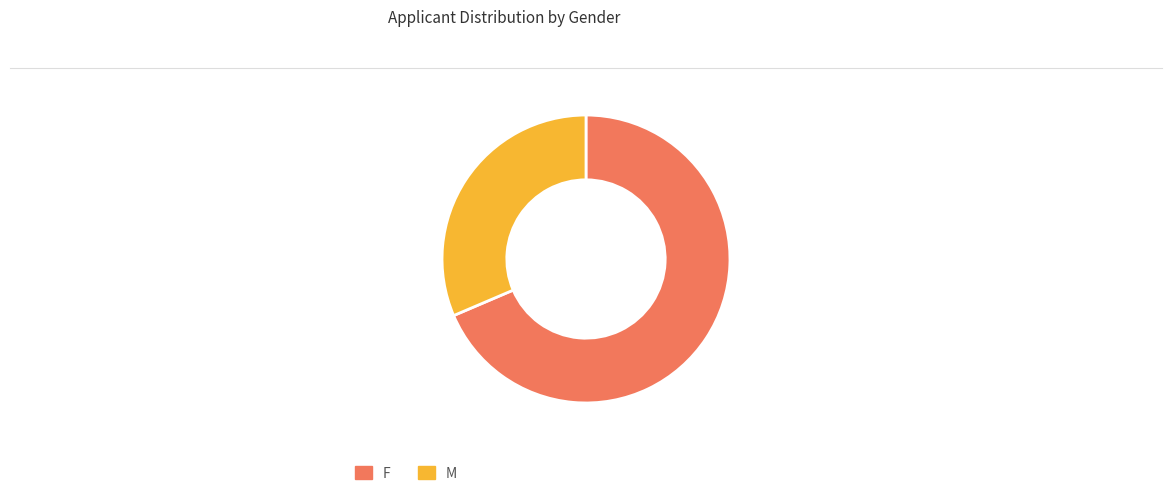

Rank the categories by value from lowest to highest.

M, F